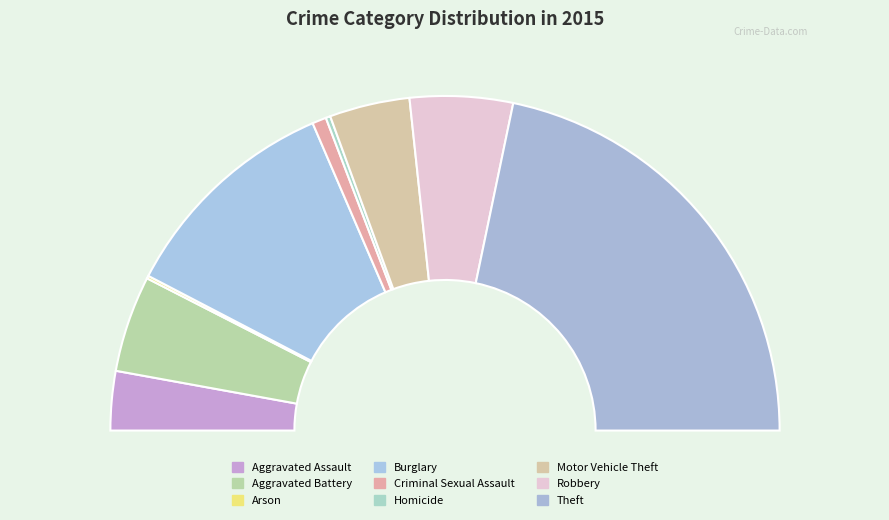

To the nearest percent, what is the average slice percentage?

11%